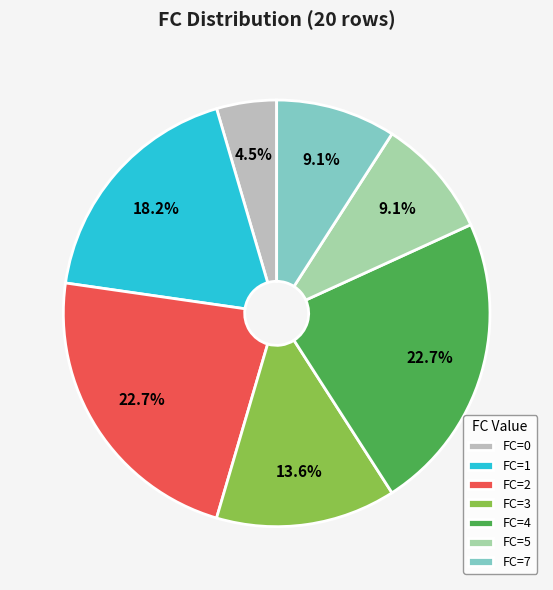

Which has a higher value, FC=5 or FC=1?

FC=1